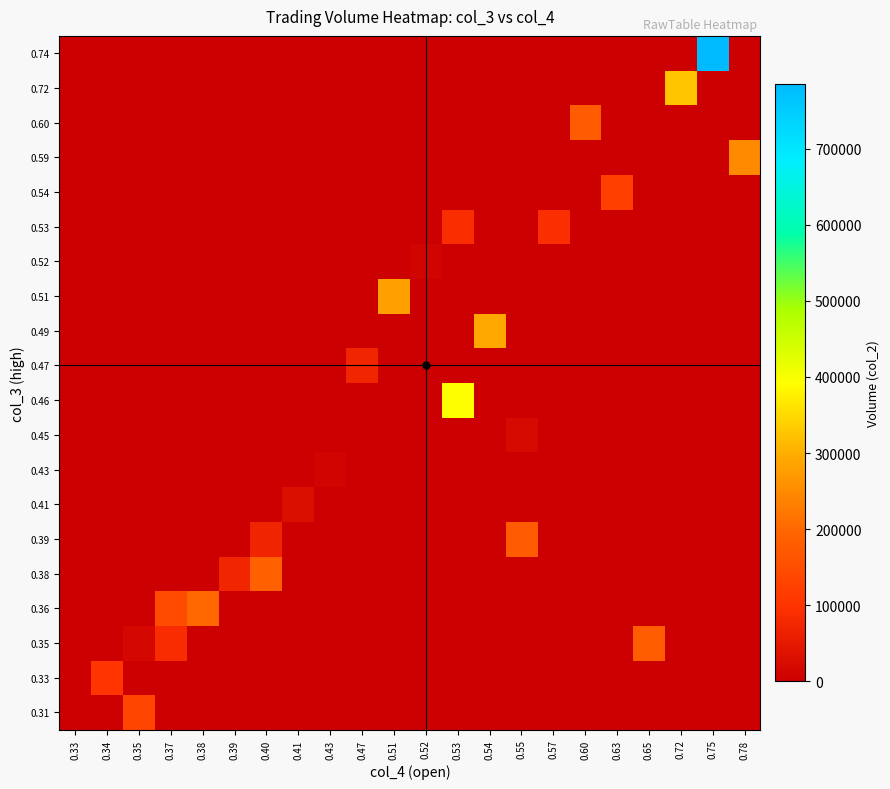

Count the number of categories in the chart.

22